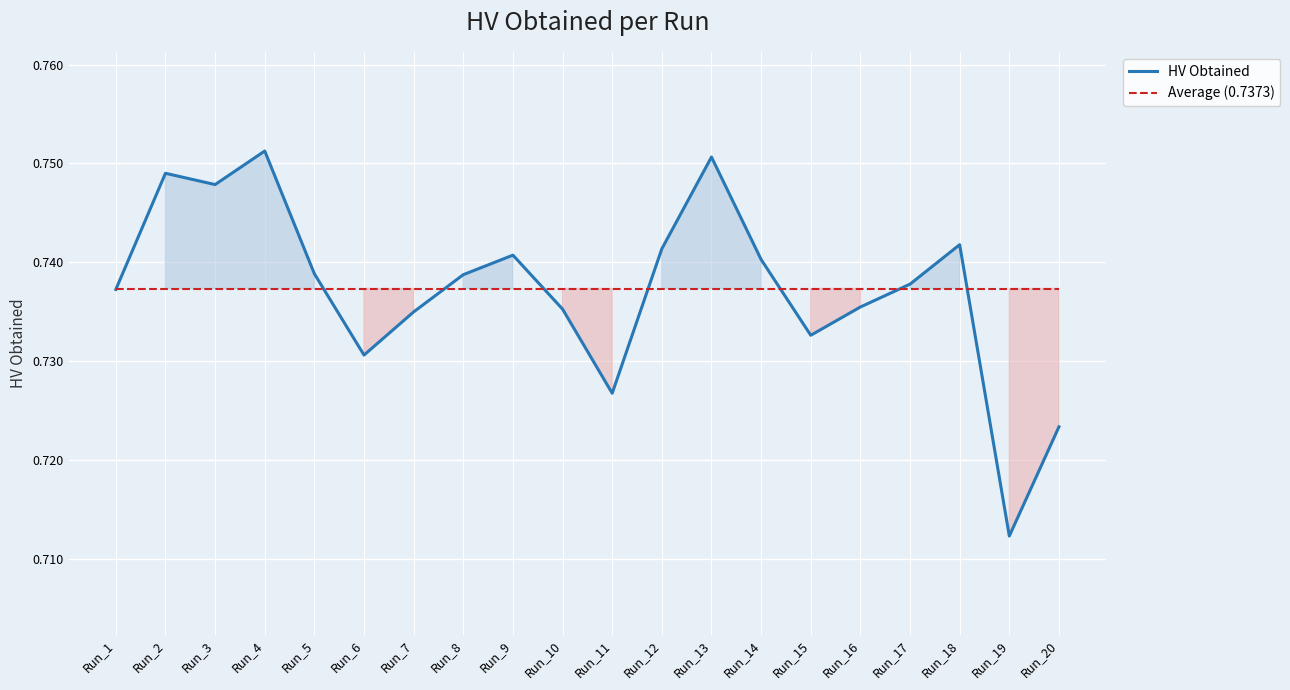

At which category does the chart reach its minimum across all series?

Run_19